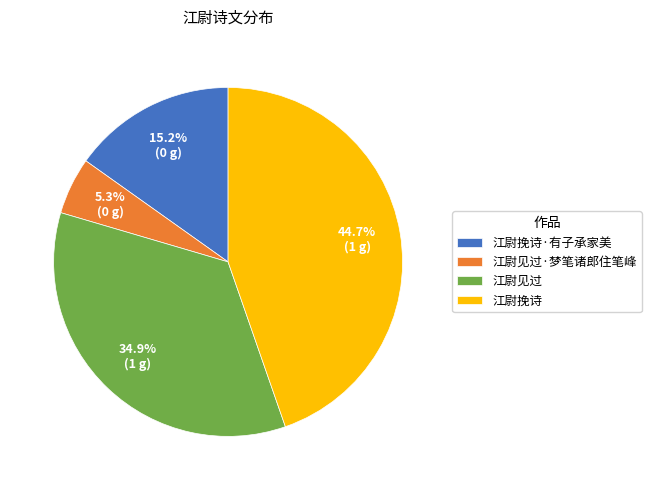

Does 江尉见过·梦笔诸郎住笔峰 account for over 50% of the chart?

No